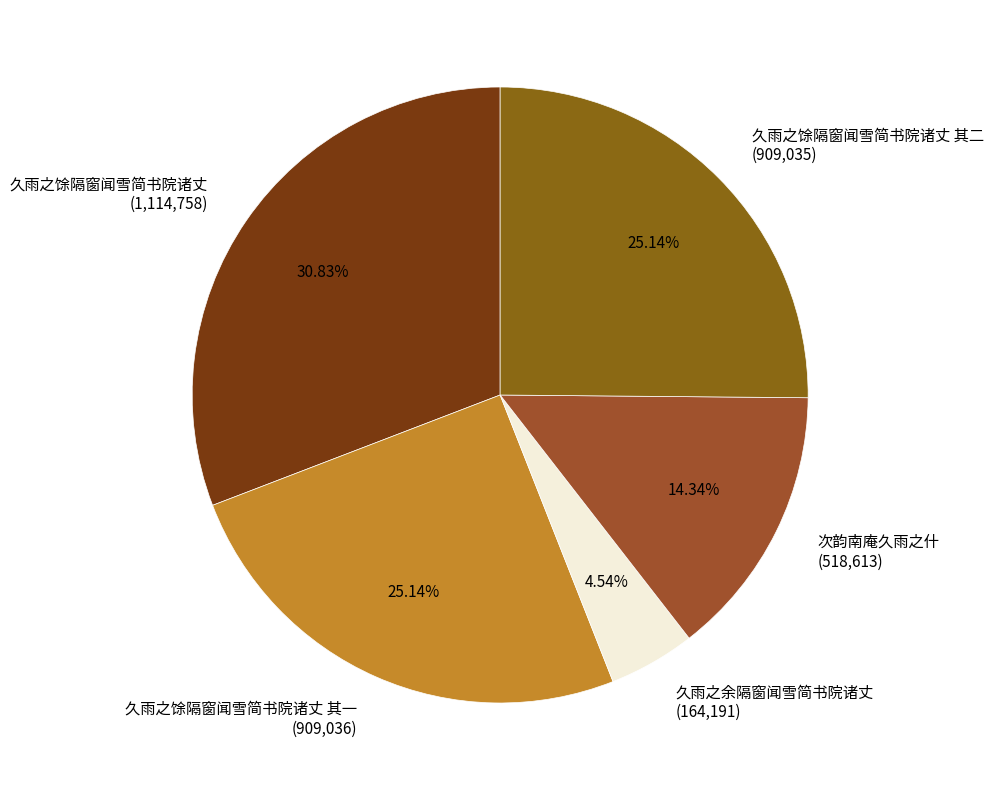

Does any single category account for the majority?

No